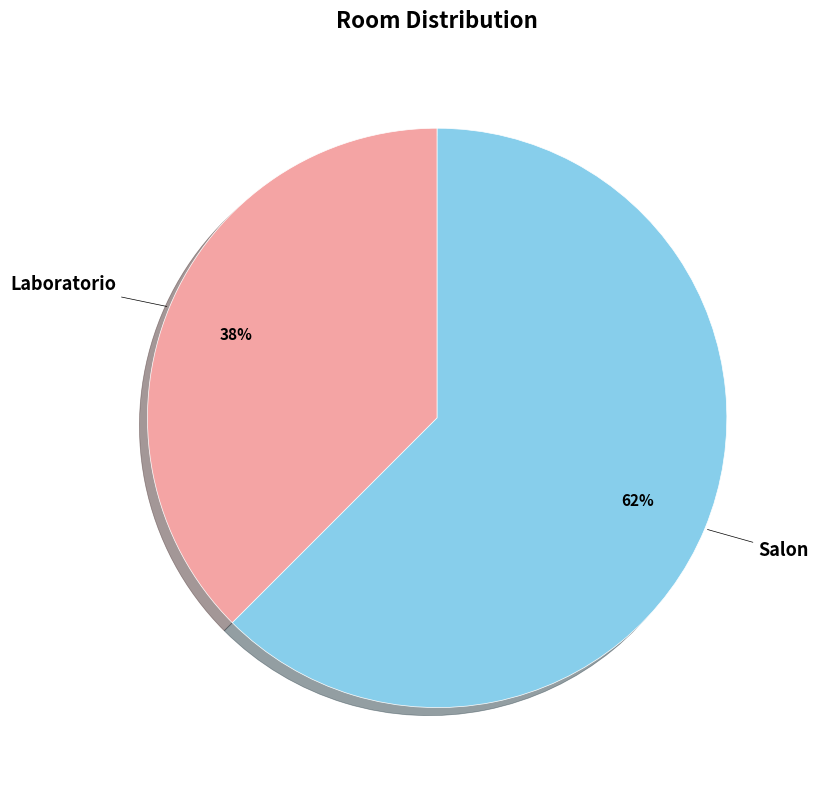

Does Laboratorio represent more than half of the total?

No